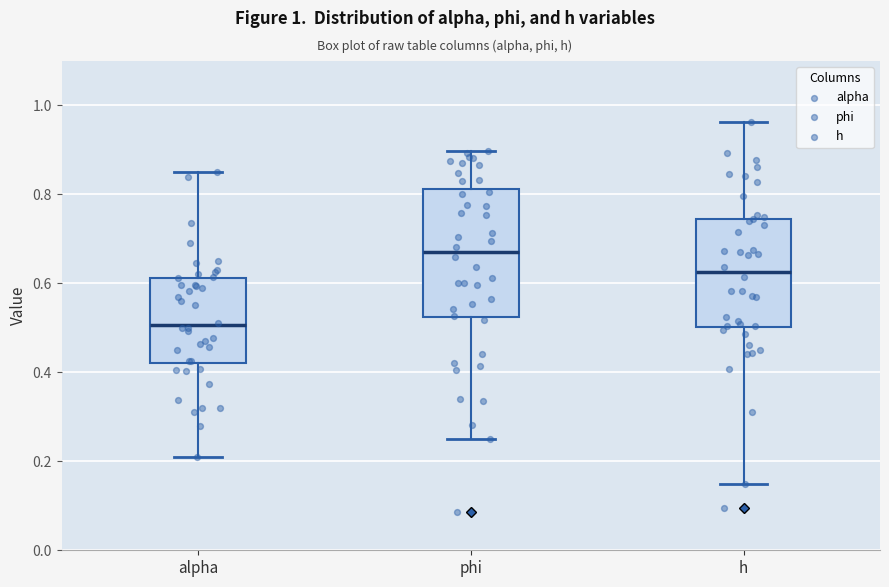

Which box's median line is the lowest?

alpha